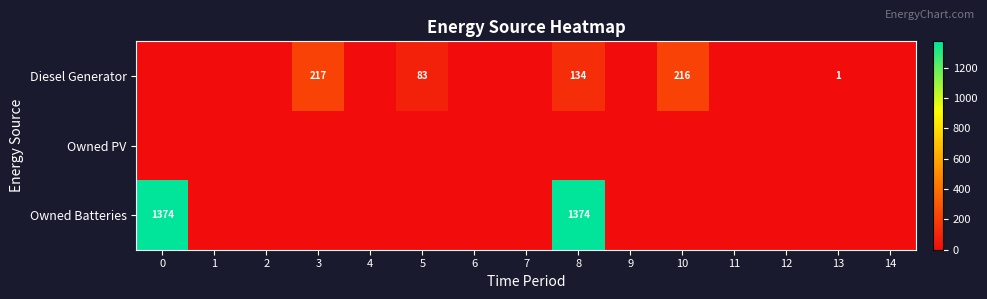

True or false: Diesel Generator has a value of 59 at 10.

False